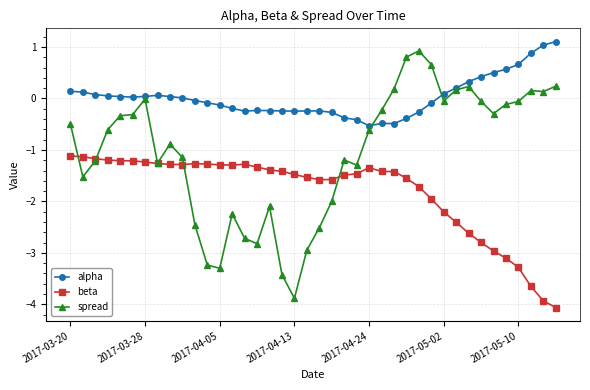

True or false: beta has more than 1 points higher than both neighbors.

True